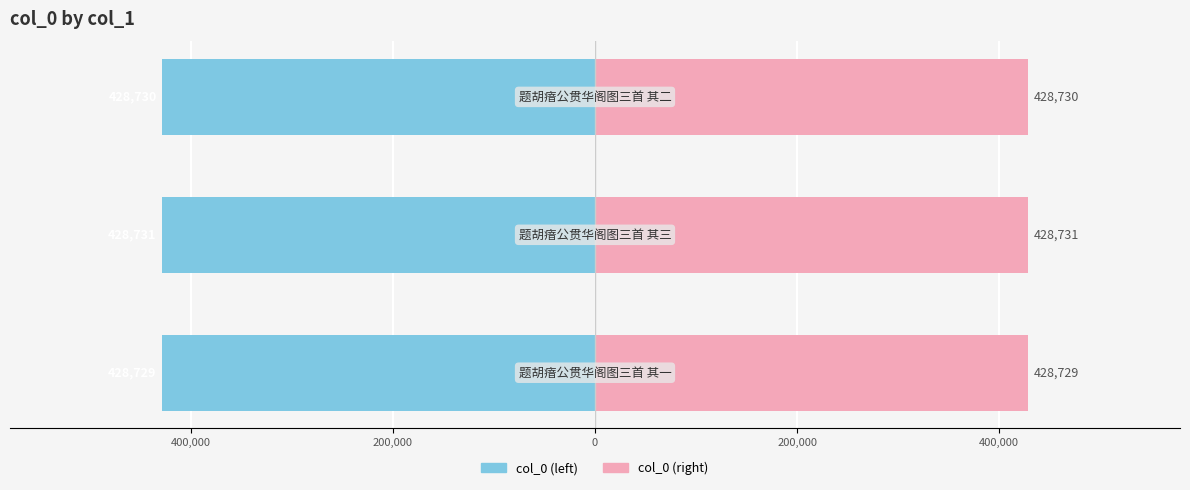

Between 600,000 and 400,000, which series saw the biggest shift?

col_0 (left)